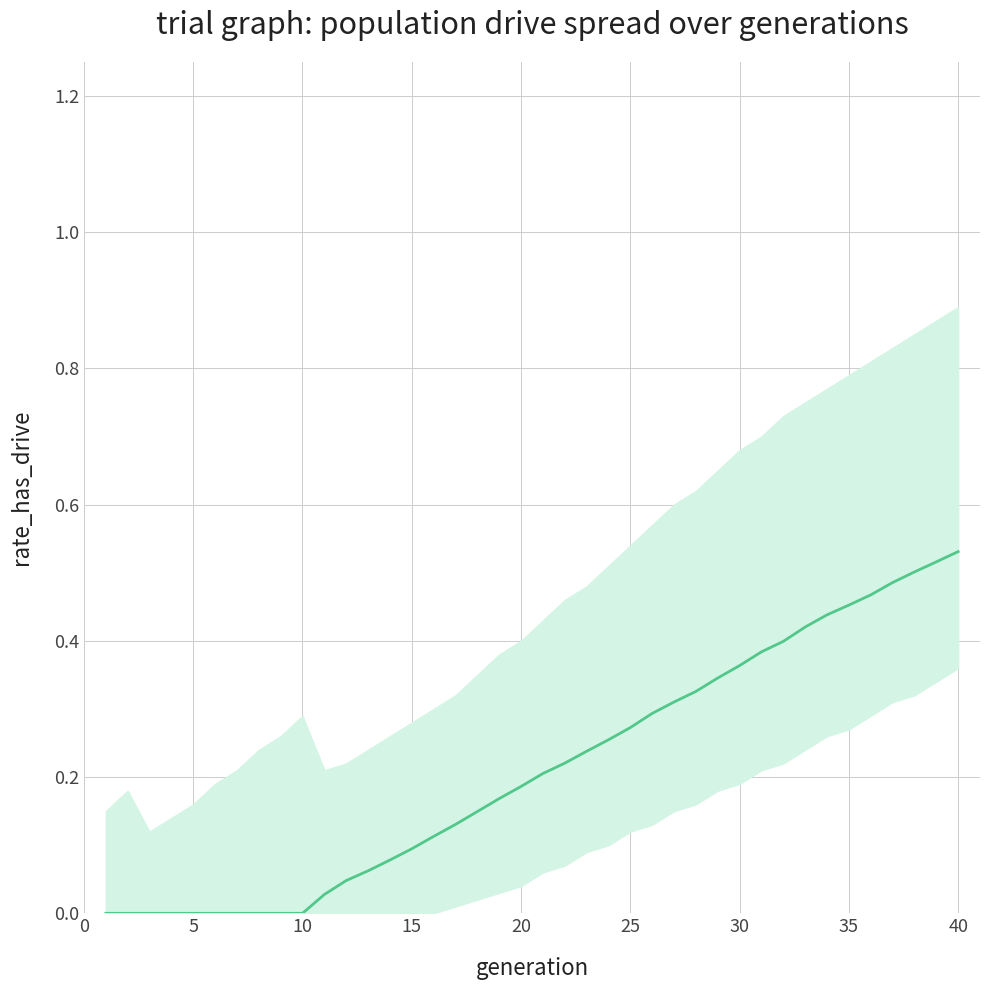

How many positive values are there?

30